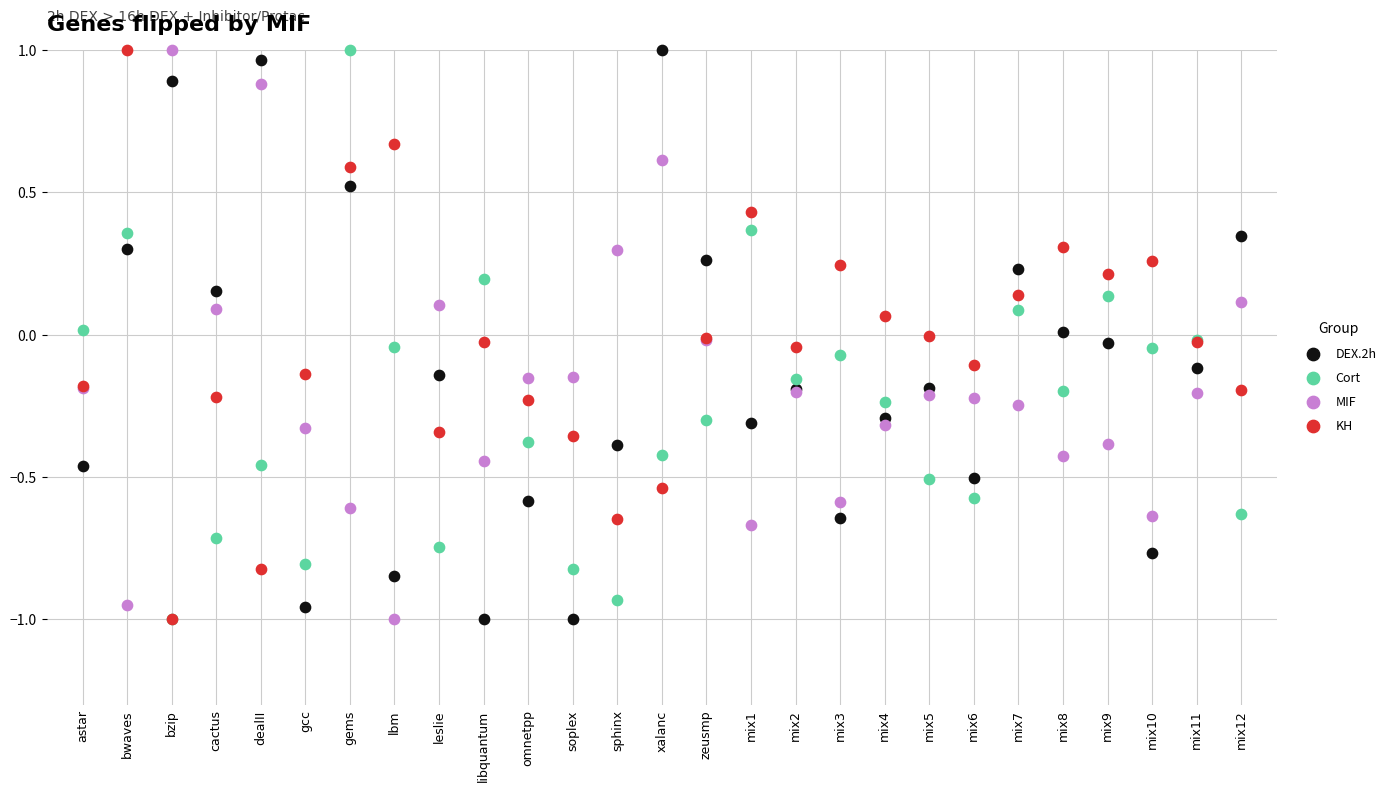

What are all the series names shown in the legend?

DEX.2h, Cort, MIF, KH